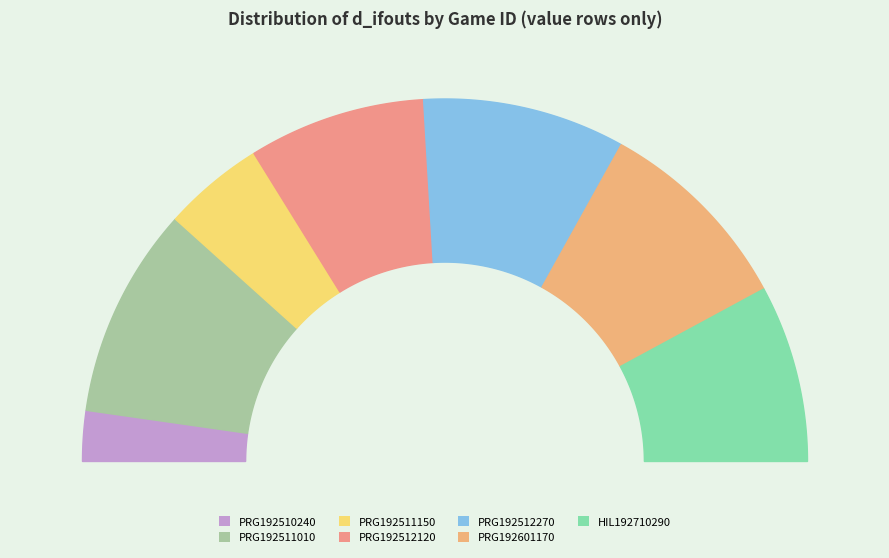

Is there any slice that represents more than half of the pie?

No